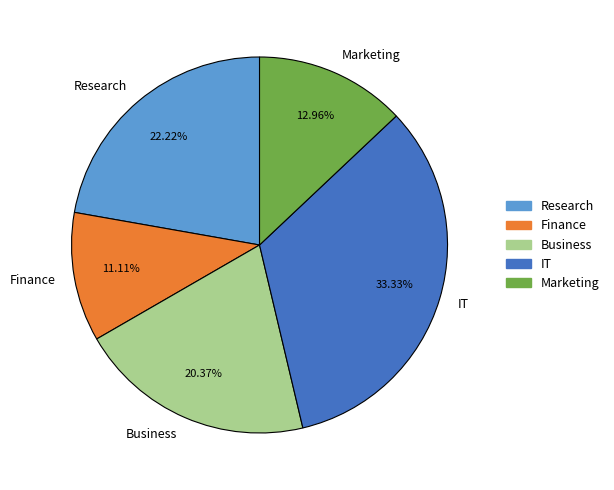

What percentage is the Marketing slice, to the nearest percent?

13%